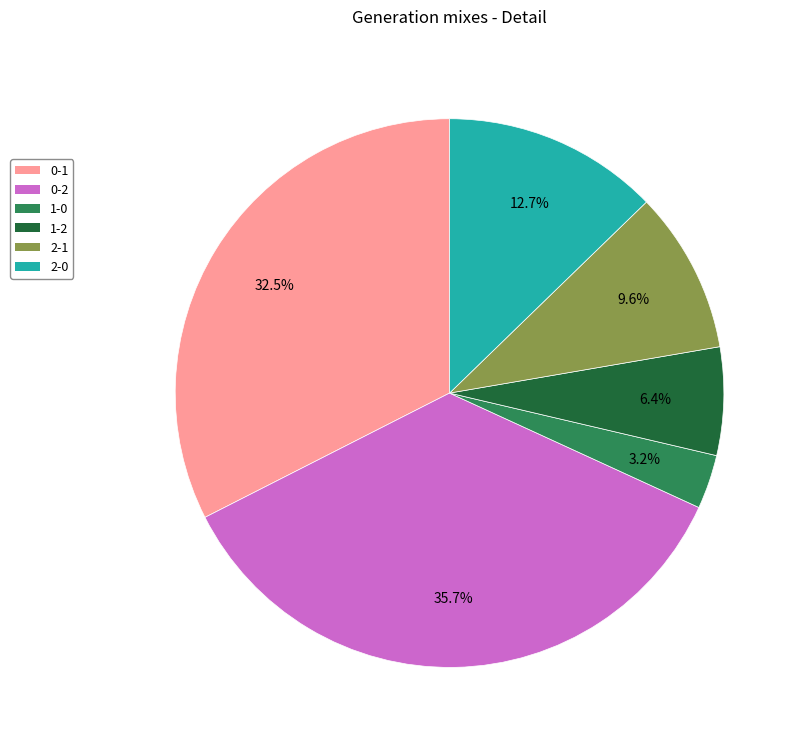

Between 0-1 and 1-0, which is larger?

0-1